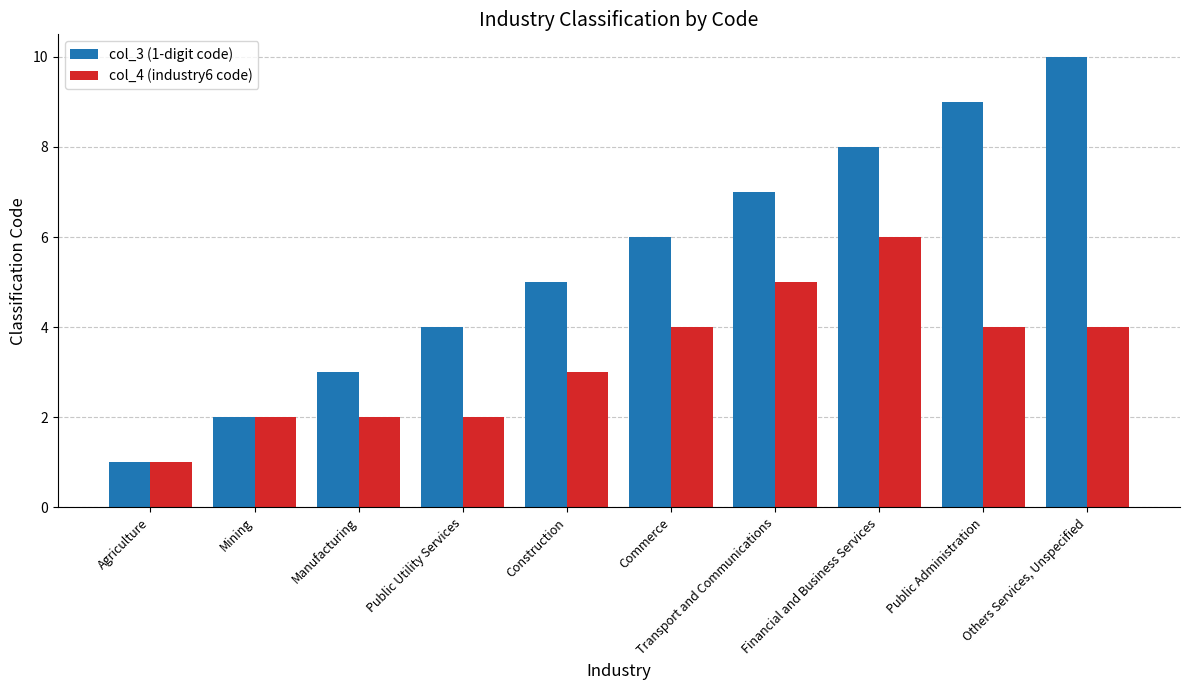

What is the label of the 10th bar from the left?

Others Services, Unspecified